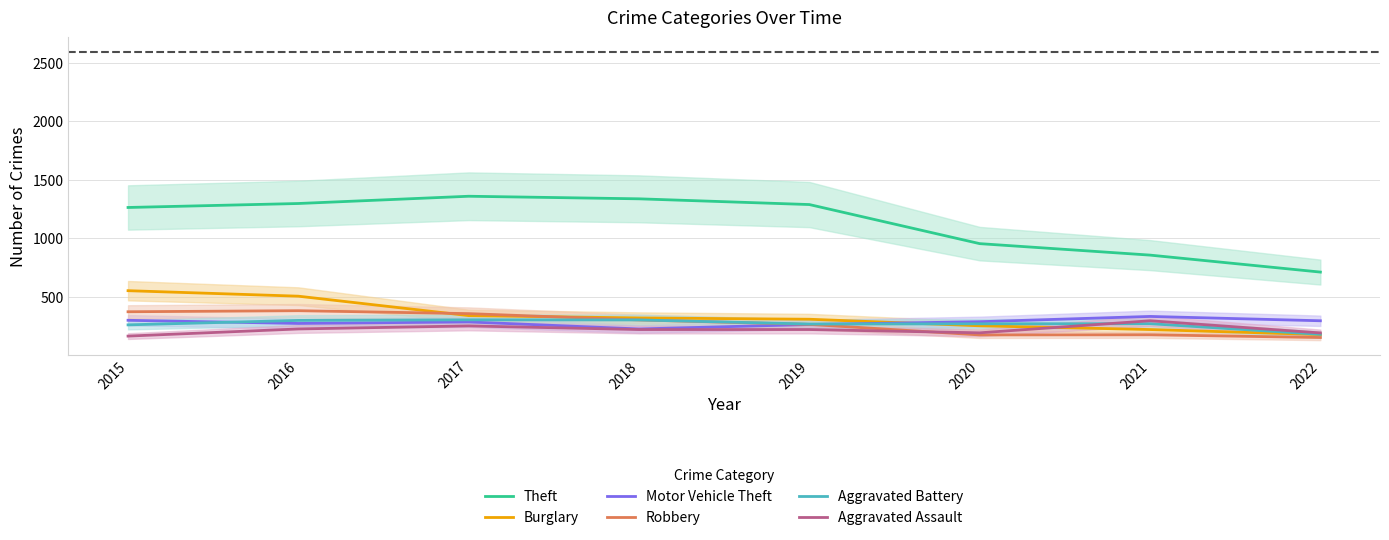

Which series has the largest total across all categories?

Theft